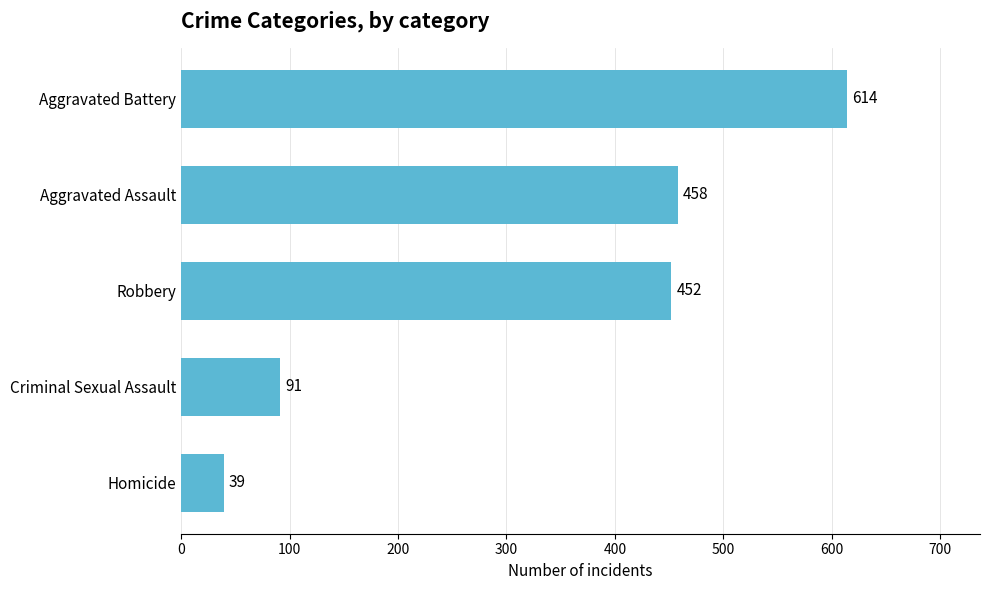

Rank the categories by value from lowest to highest.

Homicide, Criminal Sexual Assault, Robbery, Aggravated Assault, Aggravated Battery